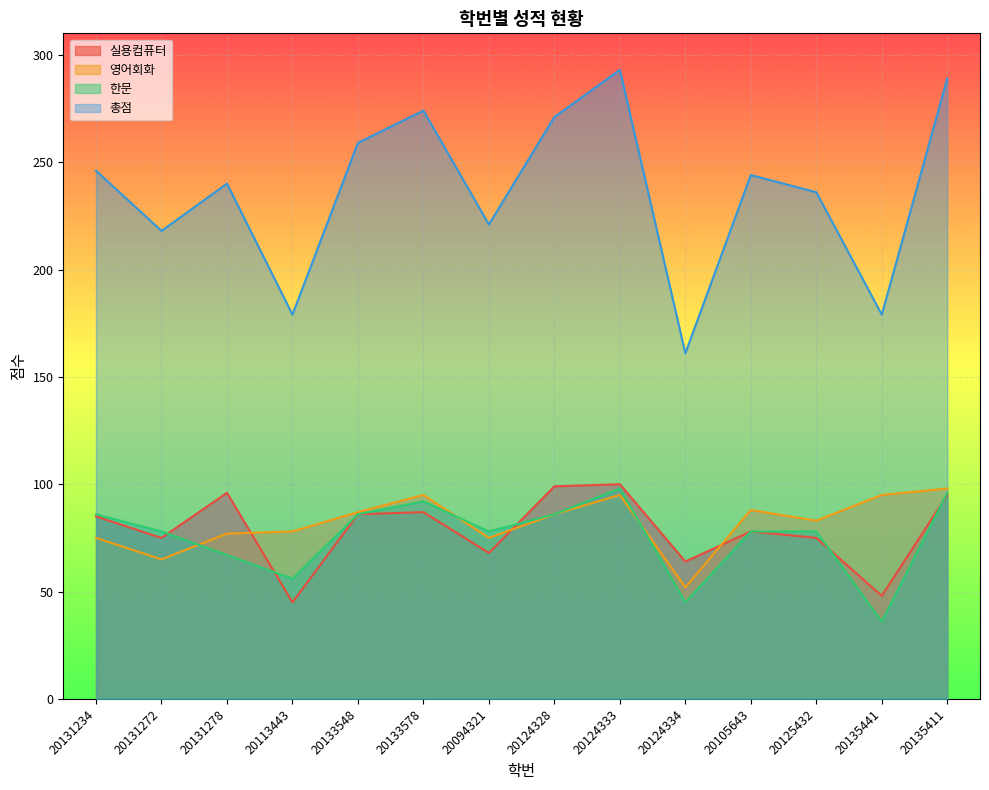

True or false: 한문 and 총점 intersect in this chart.

False